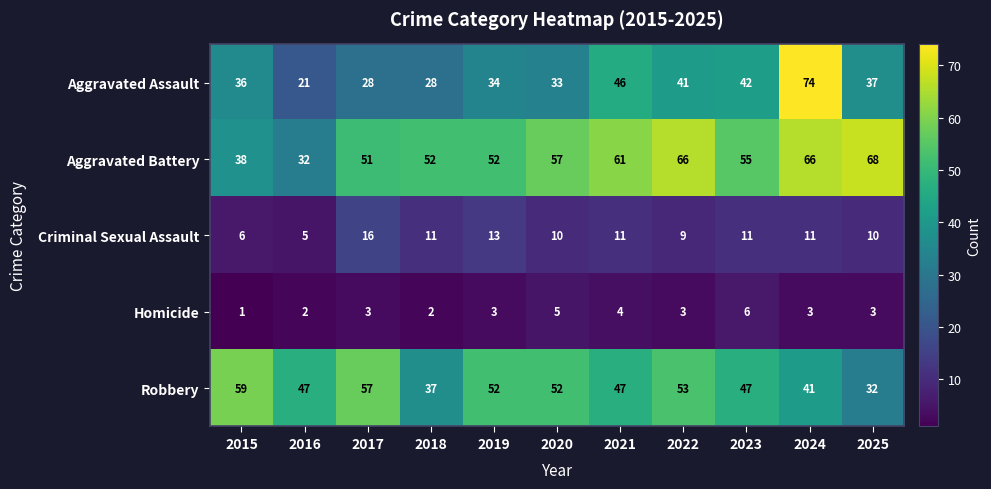

What is the minimum value shown in the chart?

1